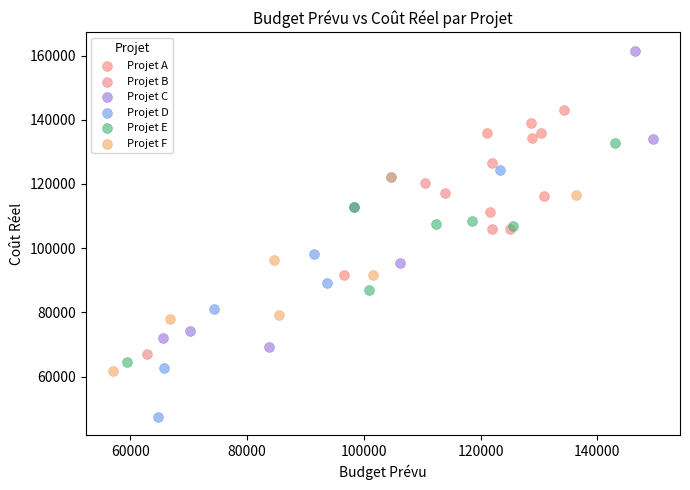

Which series has the largest Y range (max minus min)?

Projet C